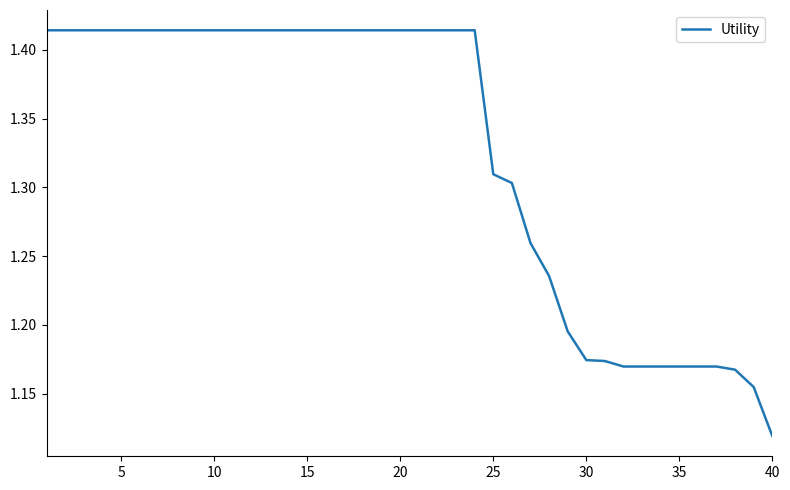

What is the difference between the maximum and minimum values?

0.3